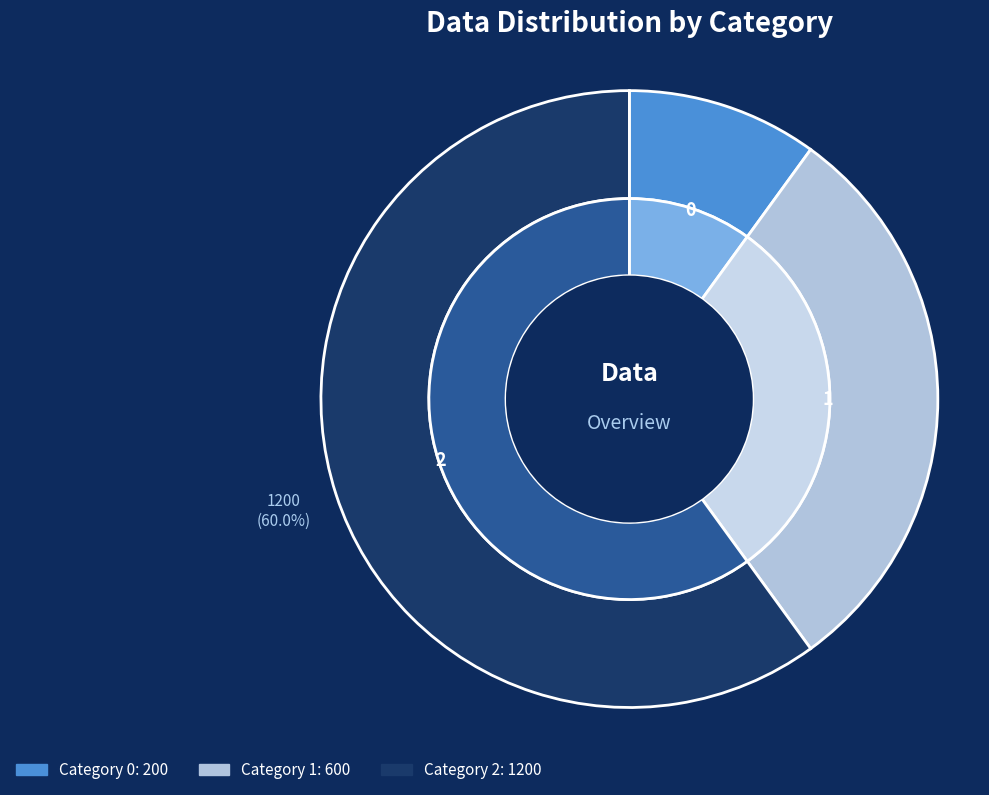

Does 2 represent more than half of the total?

Yes